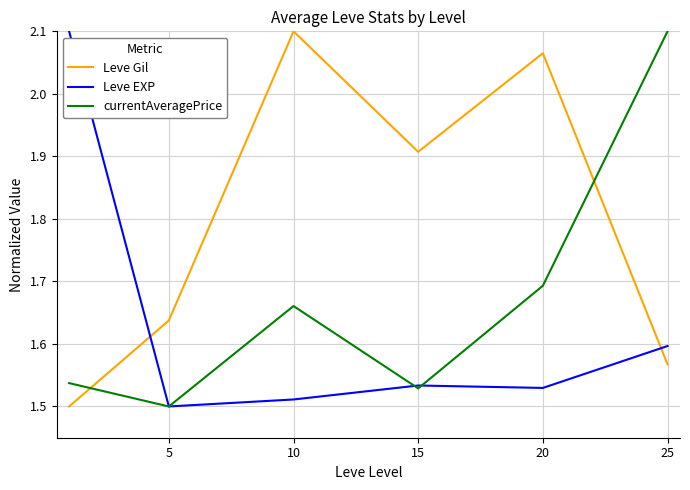

Which series has the largest total across all categories?

Leve Gil